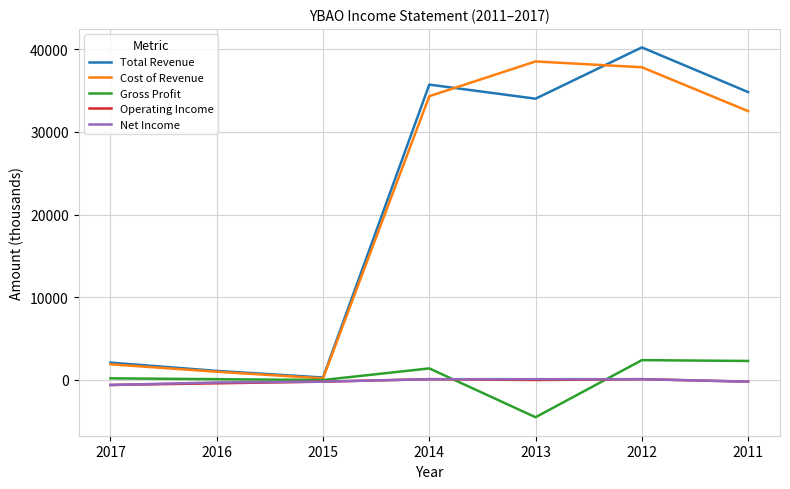

The Net Income series shows 100 at 2012. True or false?

True